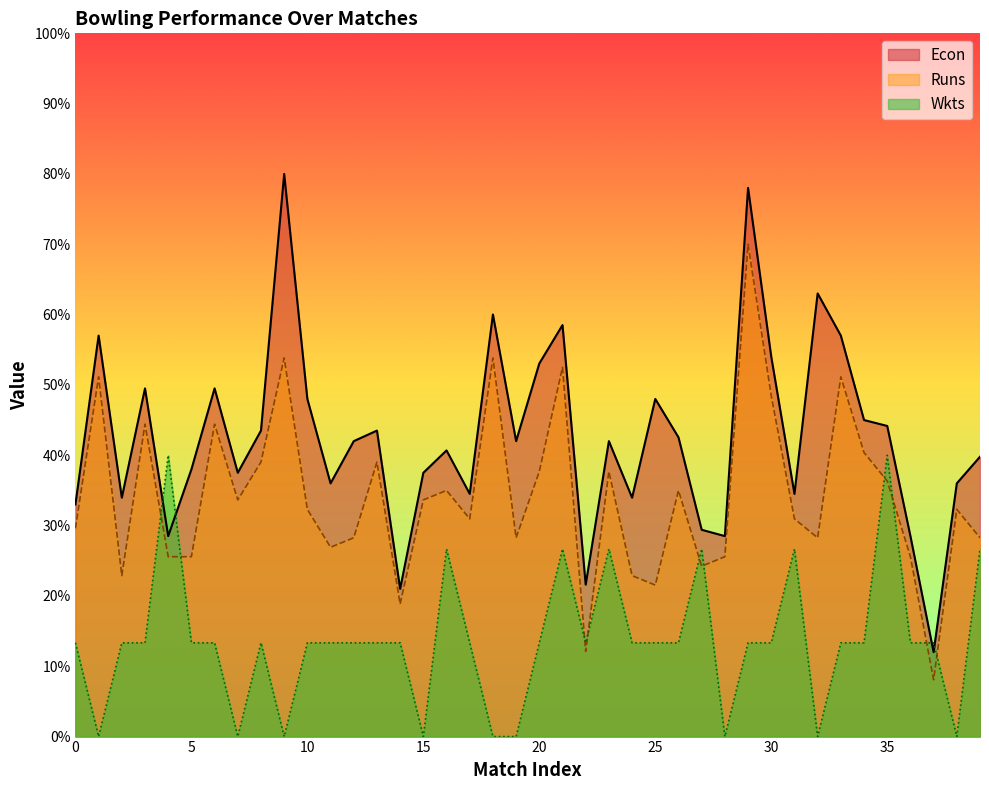

Is the value of Runs at 37 greater than the value of Econ at 24?

No